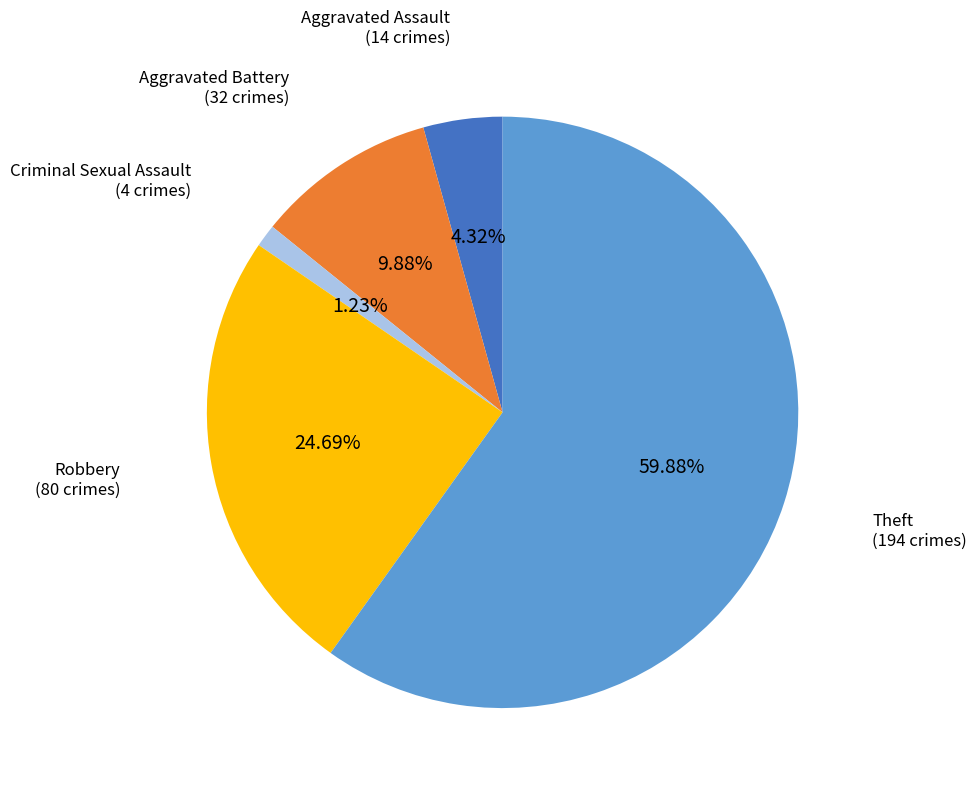

Which slice is the smallest?

Criminal Sexual Assault